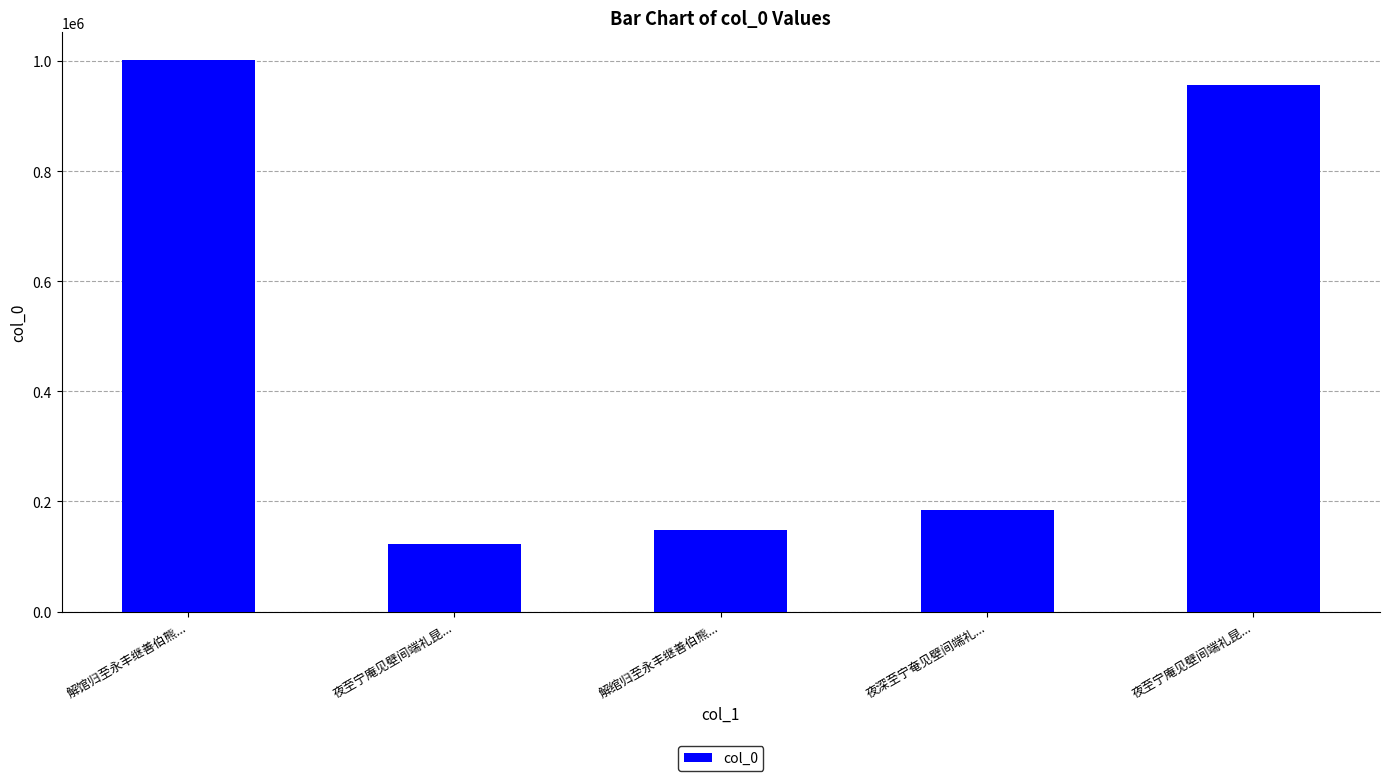

Rank the categories by value from lowest to highest.

夜至宁庵见壁间端礼昆..., 解绾归至永丰继善伯熊..., 夜深至宁奄见壁间端礼..., 夜至宁庵见壁间端礼昆..., 解馆归至永丰继善伯熊...